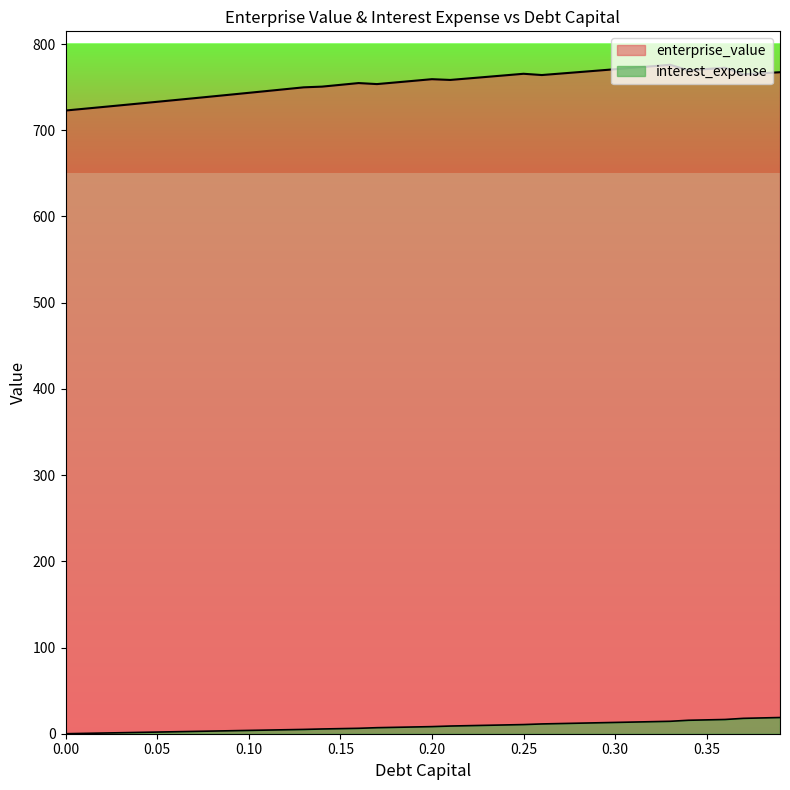

How many lines are shown in the chart?

2